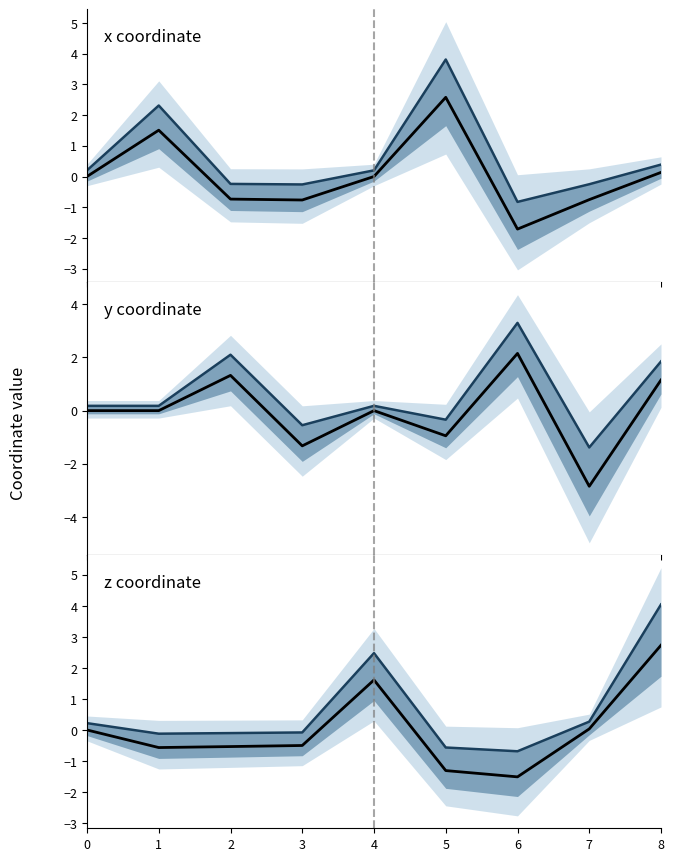

At which category does the chart reach its peak across all series?

8